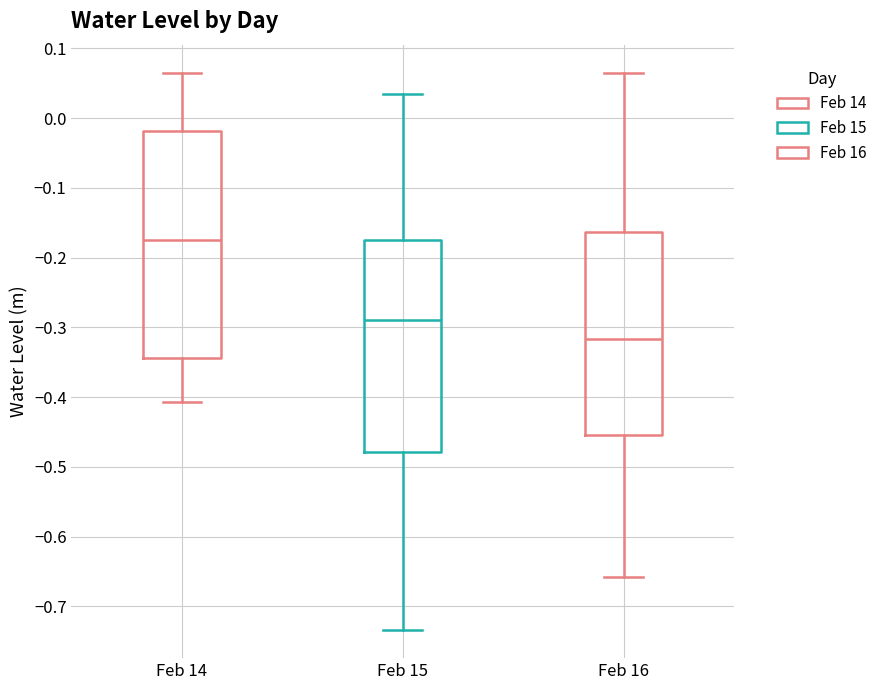

Where does the upper whisker of the box for Feb 16 end on the y-axis? The values are not printed on the chart, so give them approximately, as read against the axis.

0.07